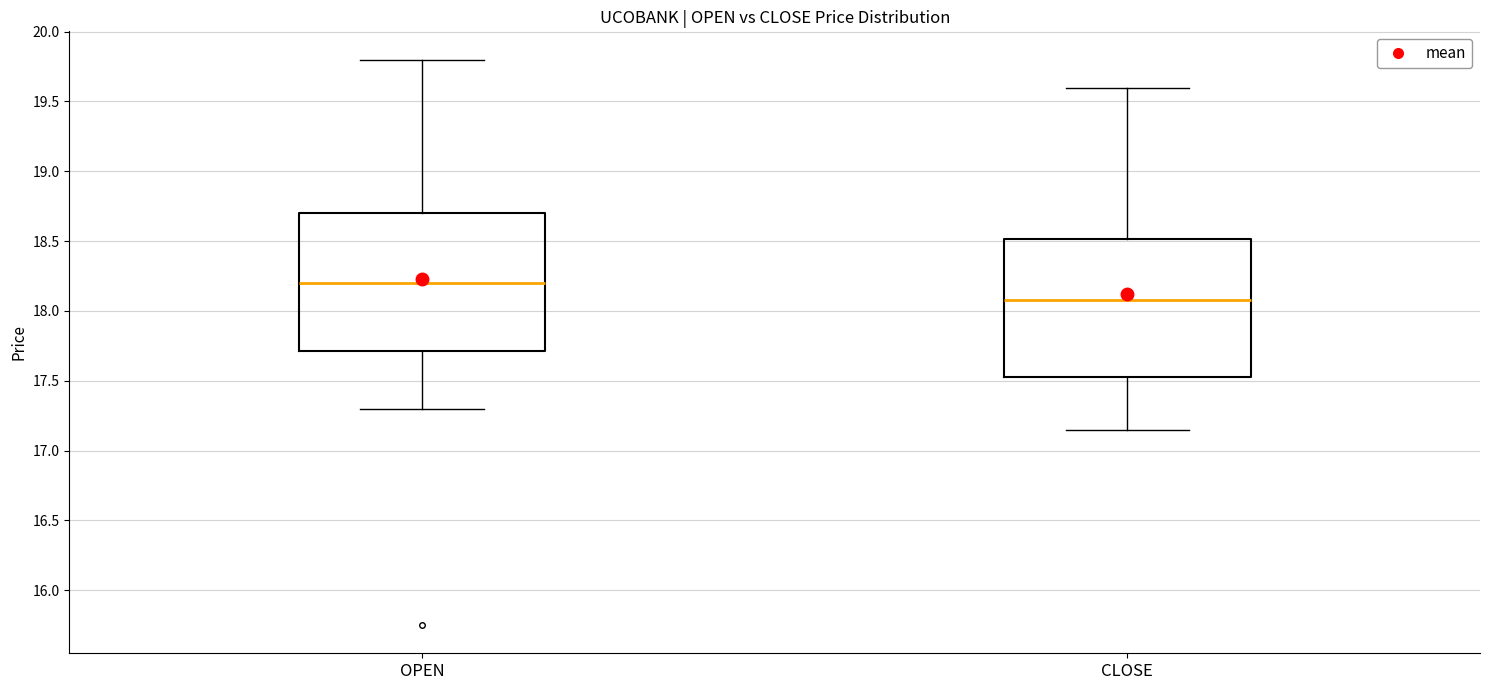

Reading left to right, transcribe this box plot: for each box, give where its median line is, the range the box spans, and where its two whiskers end, as read against the y-axis. The values are not printed on the chart, so give them approximately, as read against the axis.

OPEN: median 18.20, box 17.70 to 18.70, whiskers 17.30 to 19.80
CLOSE: median 18.10, box 17.55 to 18.50, whiskers 17.15 to 19.60